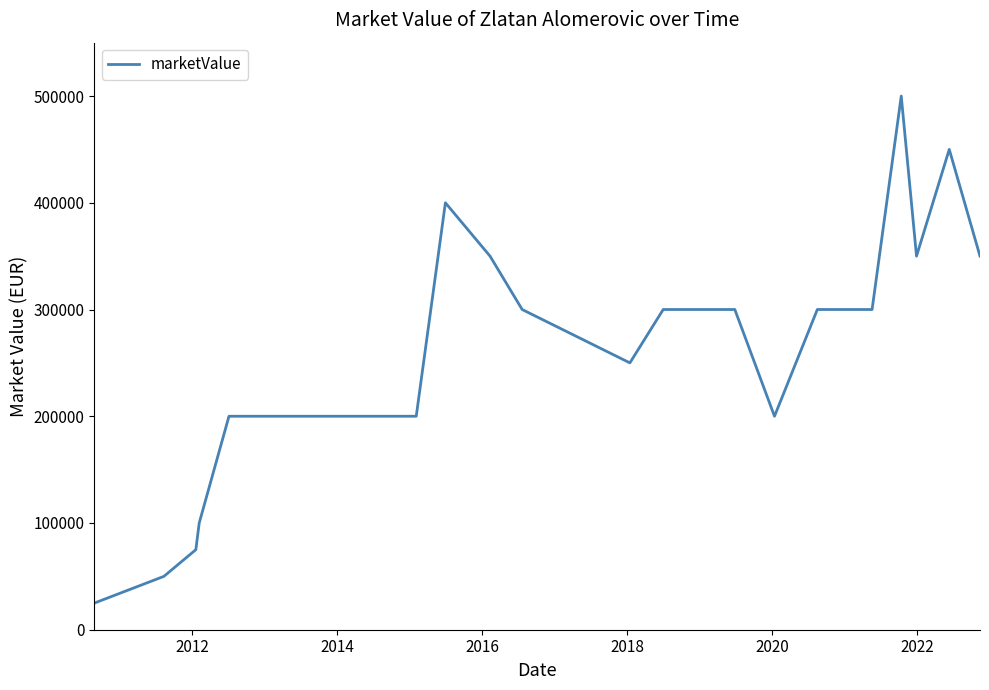

How many lines are shown in the chart?

1